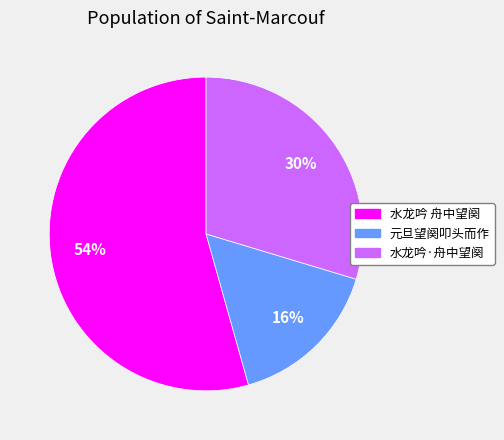

How many segments does this pie chart have?

3